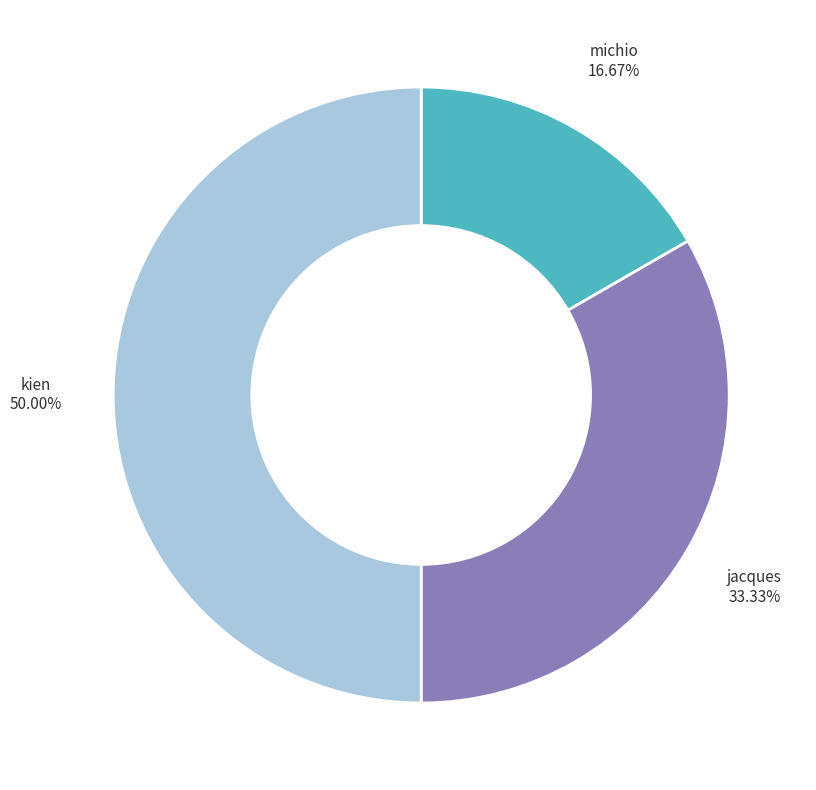

What portion of the pie excludes jacques?

66.7%